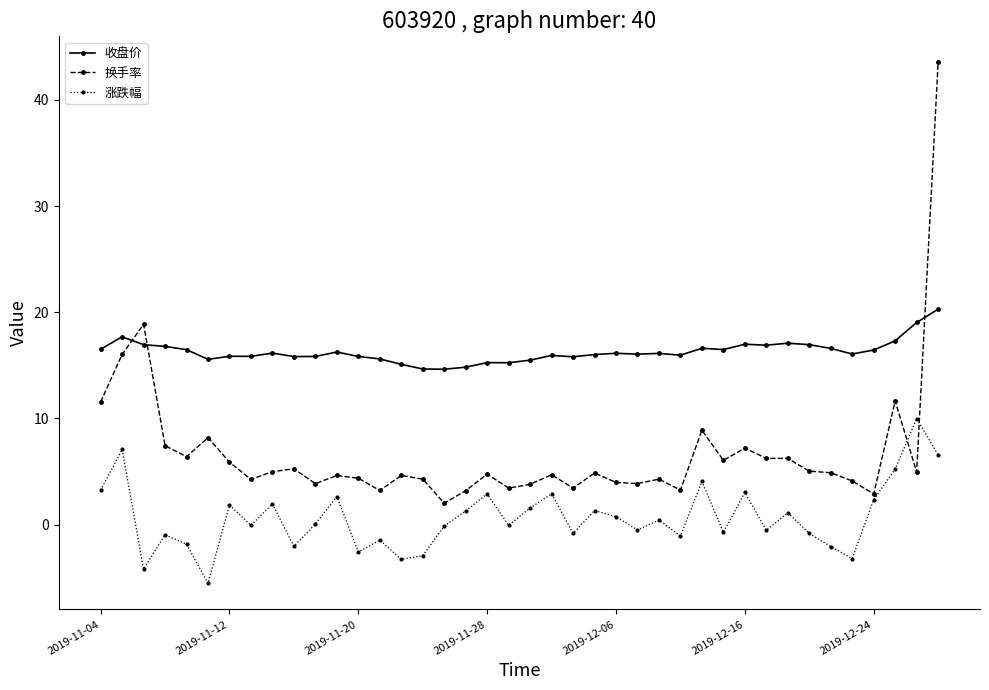

Which series has the widest spread of values?

换手率